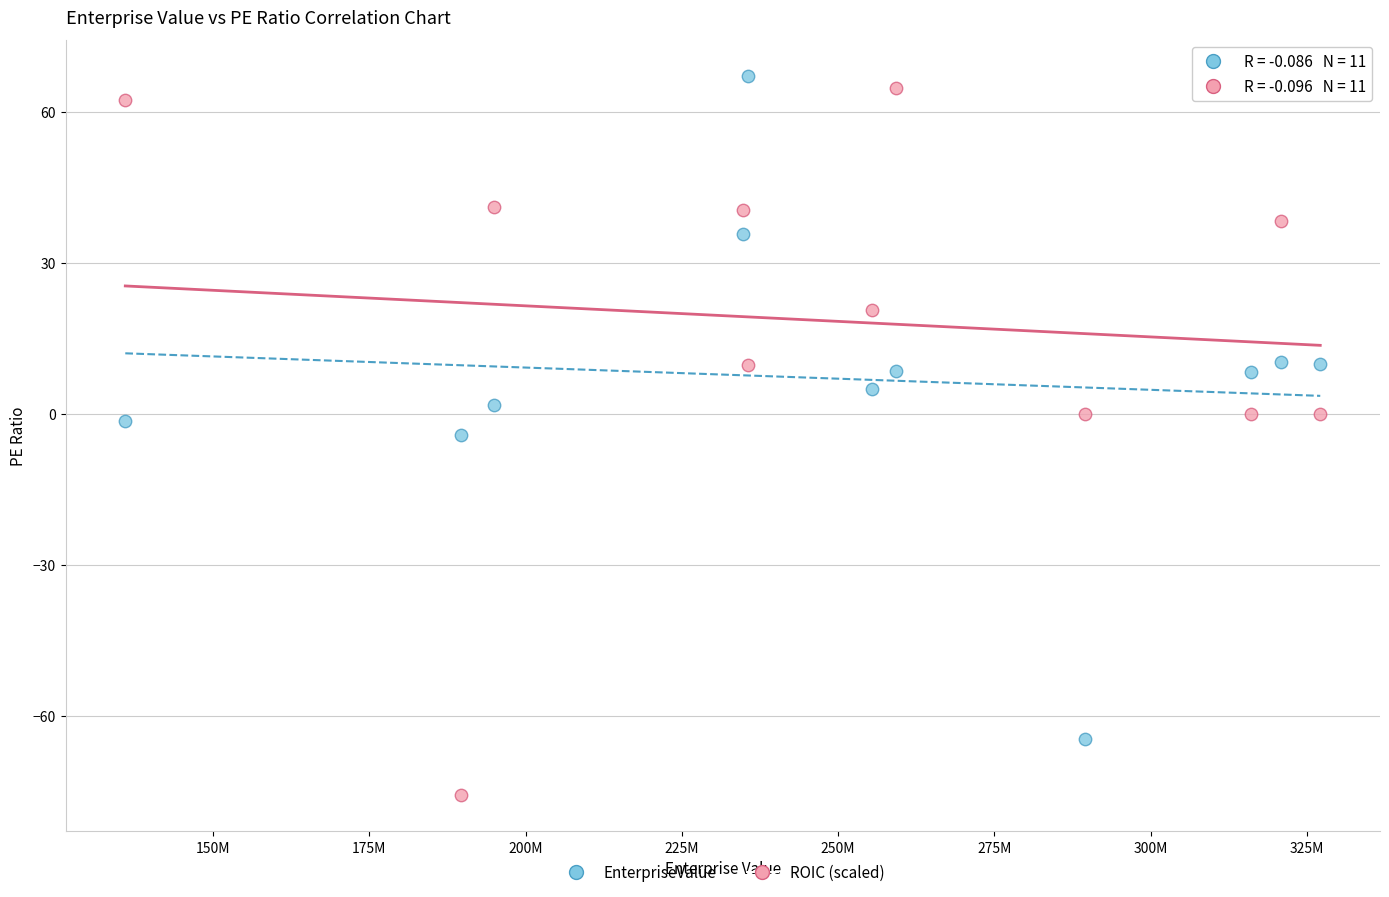

Which series reaches the minimum Y coordinate?

ROIC (scaled)